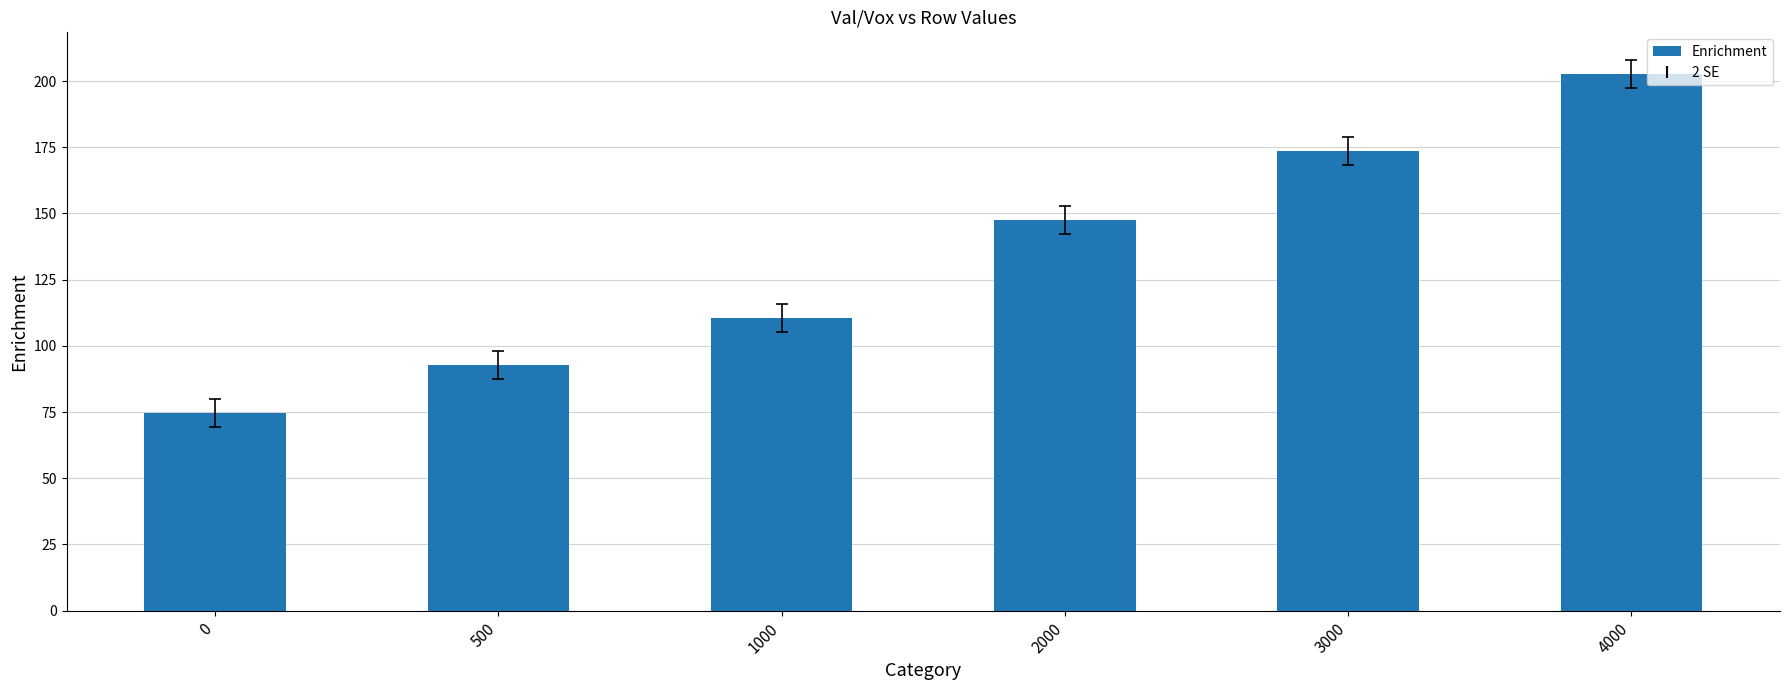

At which label is the value closest to 138?

2000